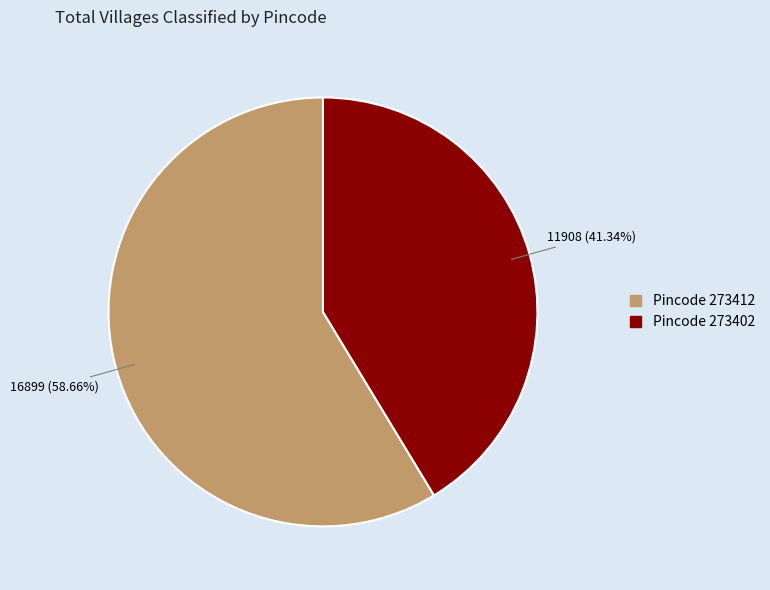

How many slices are in this pie chart?

2